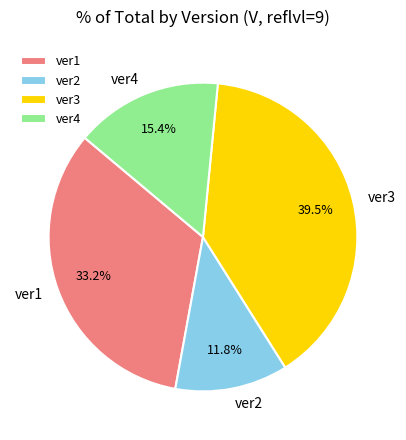

How many slices are in this pie chart?

4